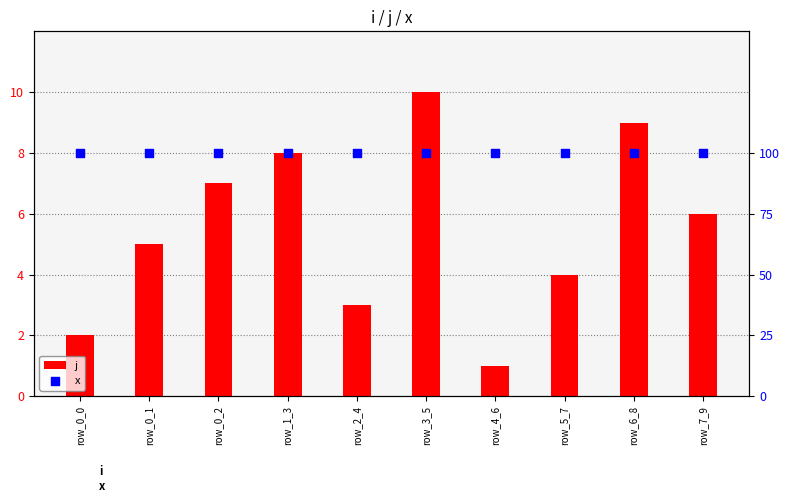

Which series reaches the minimum Y coordinate?

j